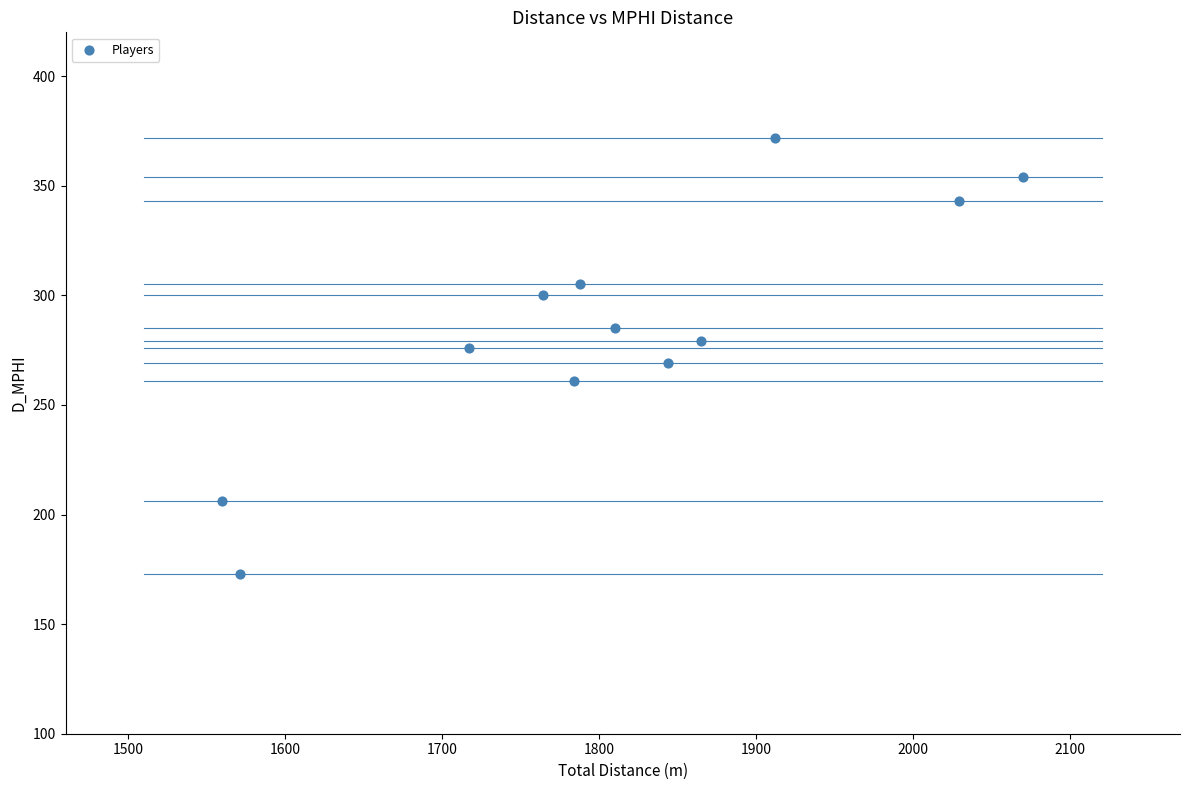

What is the range of X values (max minus min)?

510